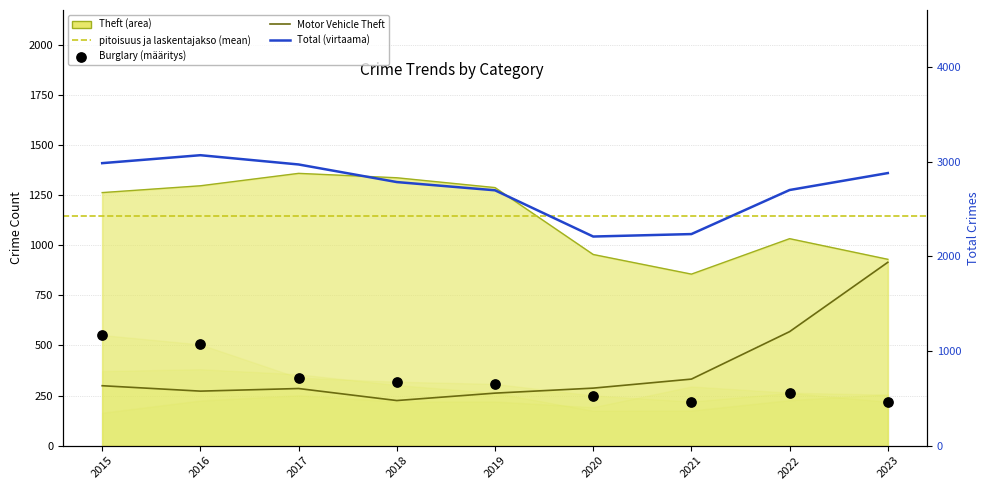

At how many categories does at least one series exceed 1205?

9